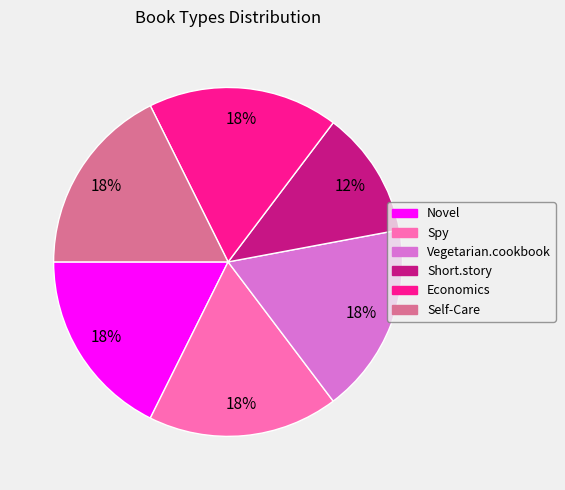

How many slices are in this pie chart?

6